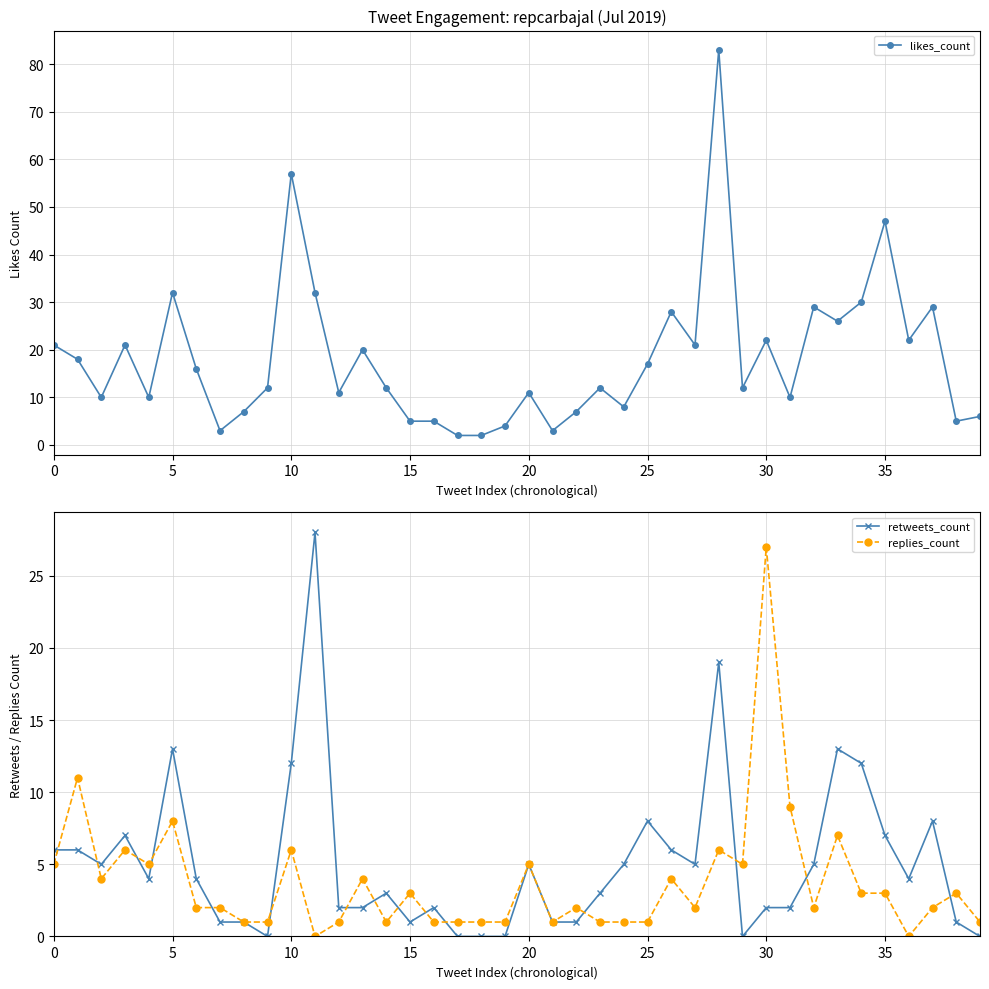

What is the value of the replies_count point at the 38th from the left?

2